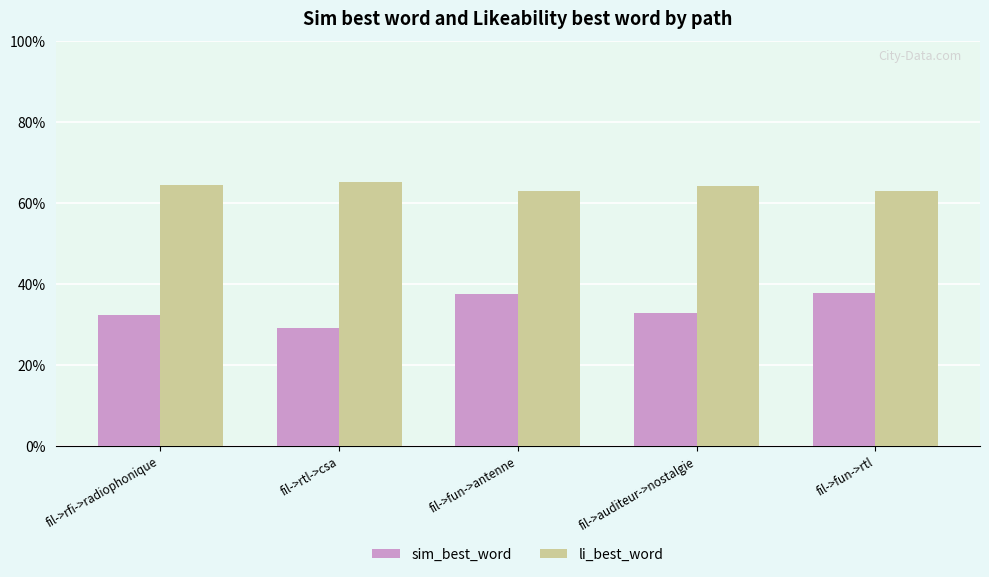

Does the chart contain stacked bars?

No